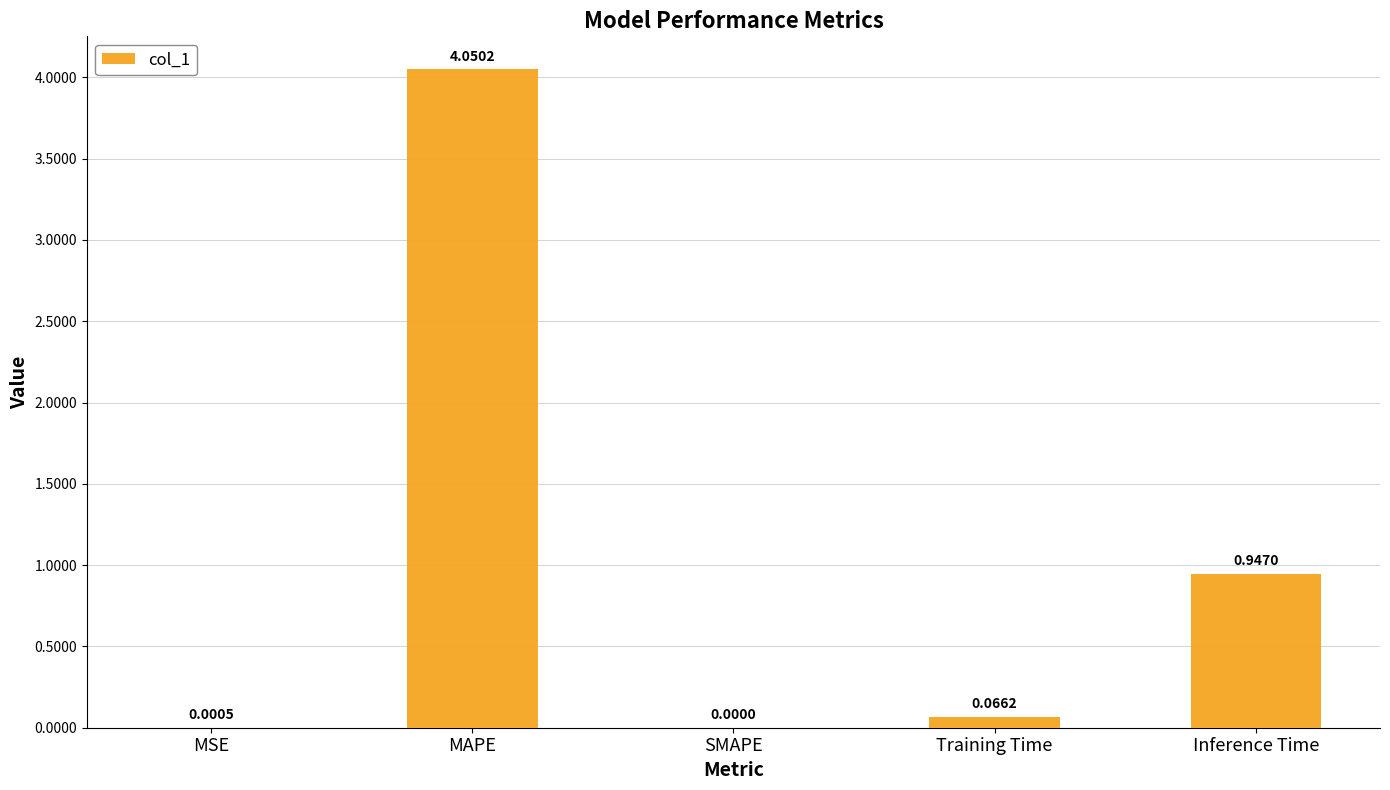

What is the change in value from MSE to Training Time?

+0.1